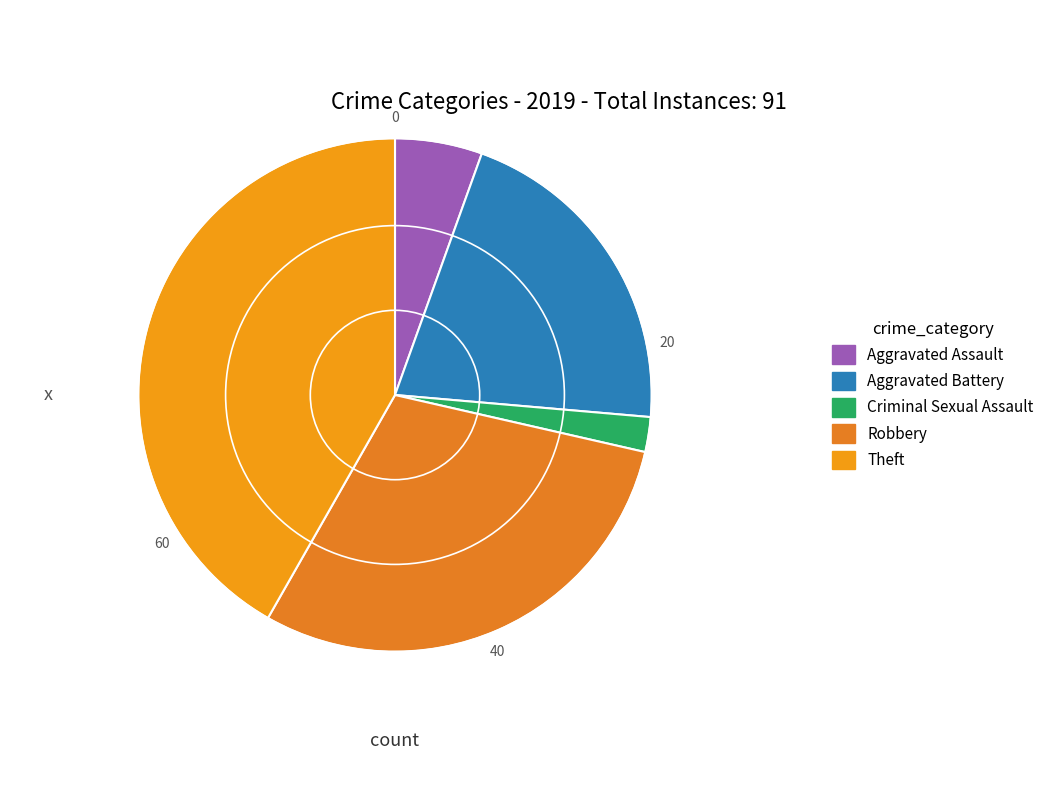

How many slices are in this pie chart?

5